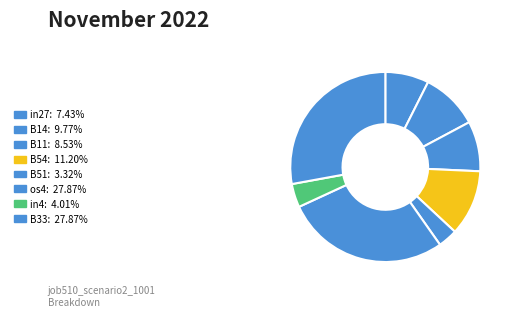

To the nearest percent, what portion does B54 represent?

11%